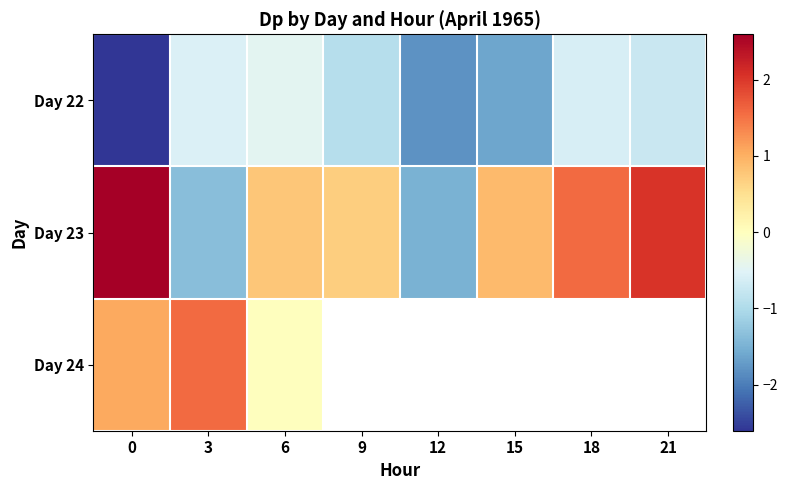

Rank the series by their average value, from lowest to highest.

Day 22, Day 23, Day 24